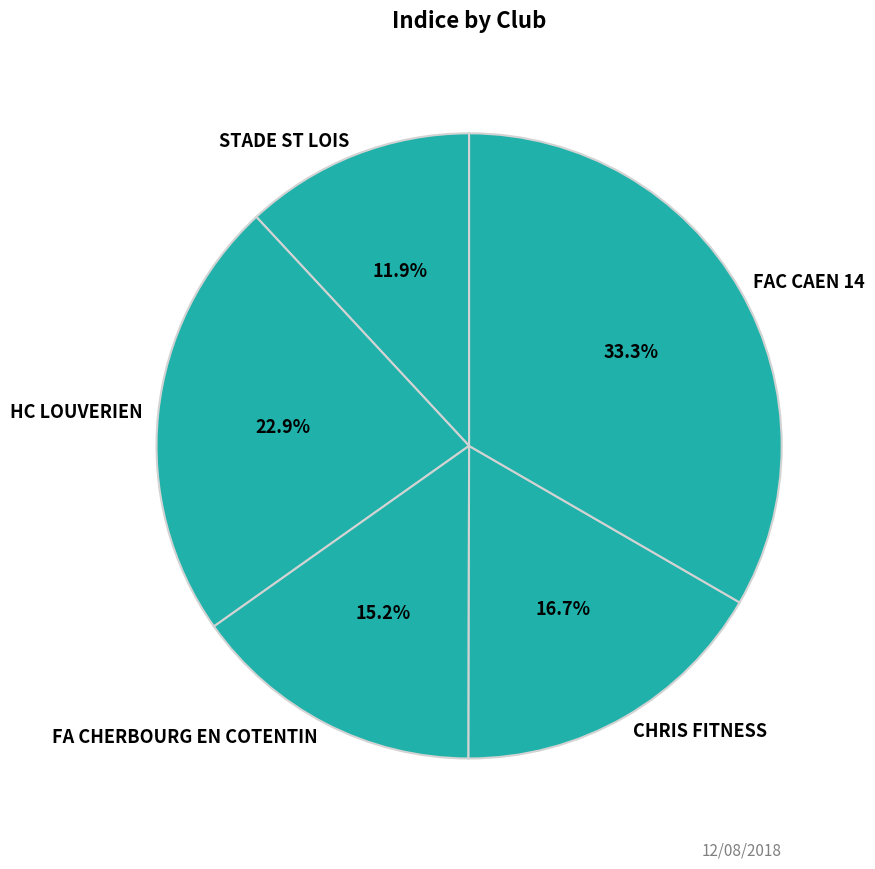

What percentage is the FA CHERBOURG EN COTENTIN slice, to the nearest percent?

15%